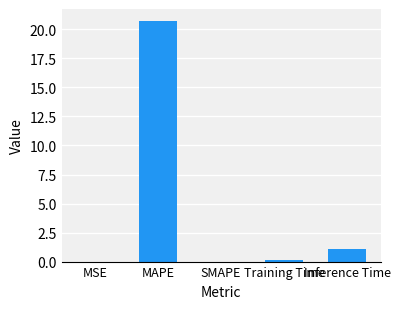

What is the maximum value shown in the chart?

20.7